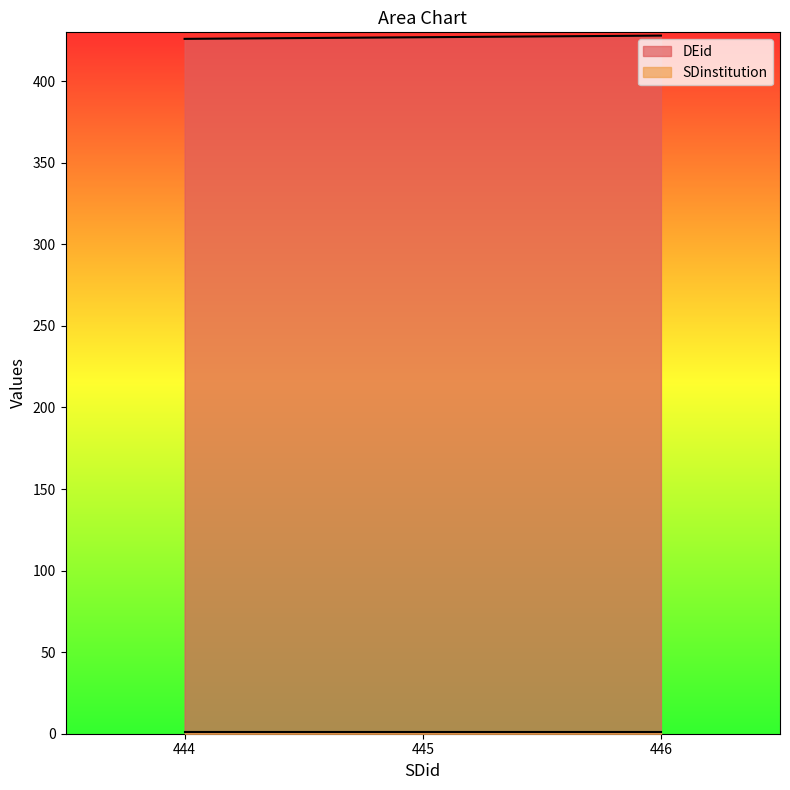

Reading left to right, list all the values displayed in this chart.

444=426	445=427	446=428